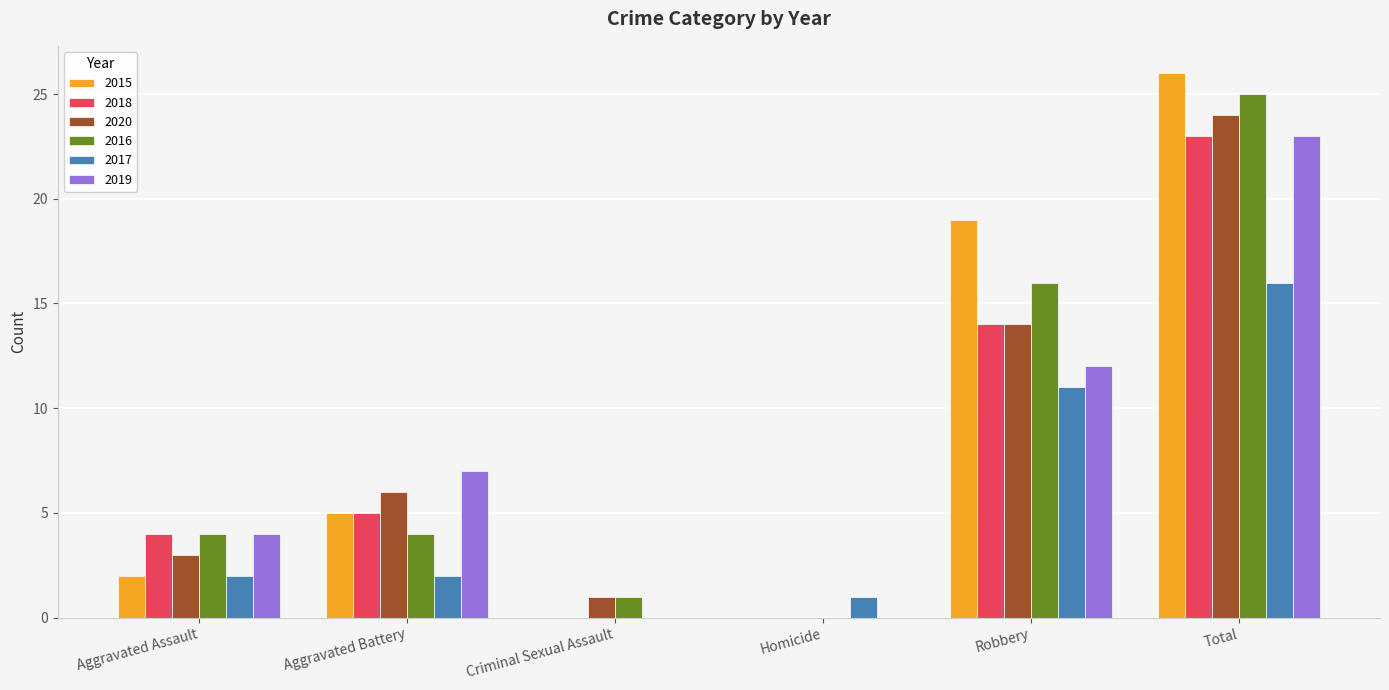

Is it true that 2020 equals 14 at Robbery?

True